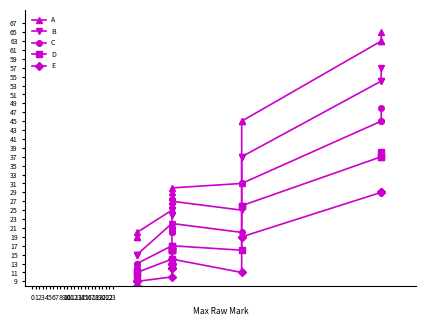

Where does the D series first go above 16?

9